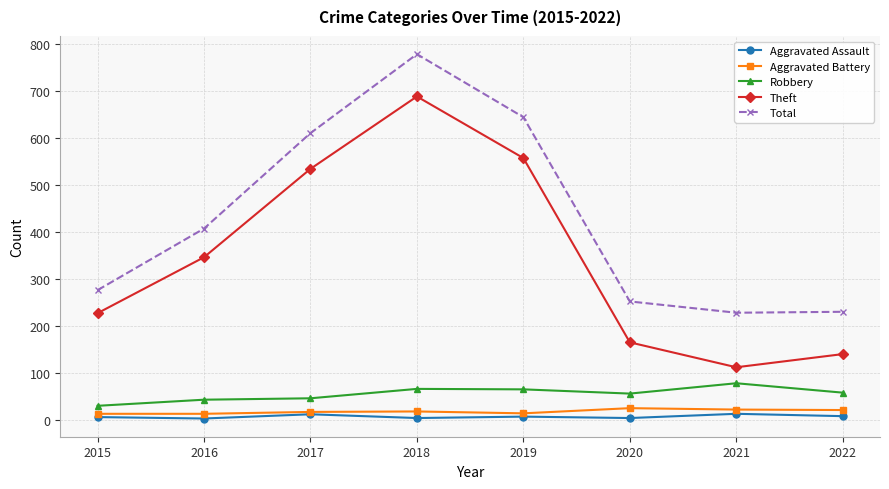

What are all the series names shown in the legend?

Aggravated Assault, Aggravated Battery, Robbery, Theft, Total